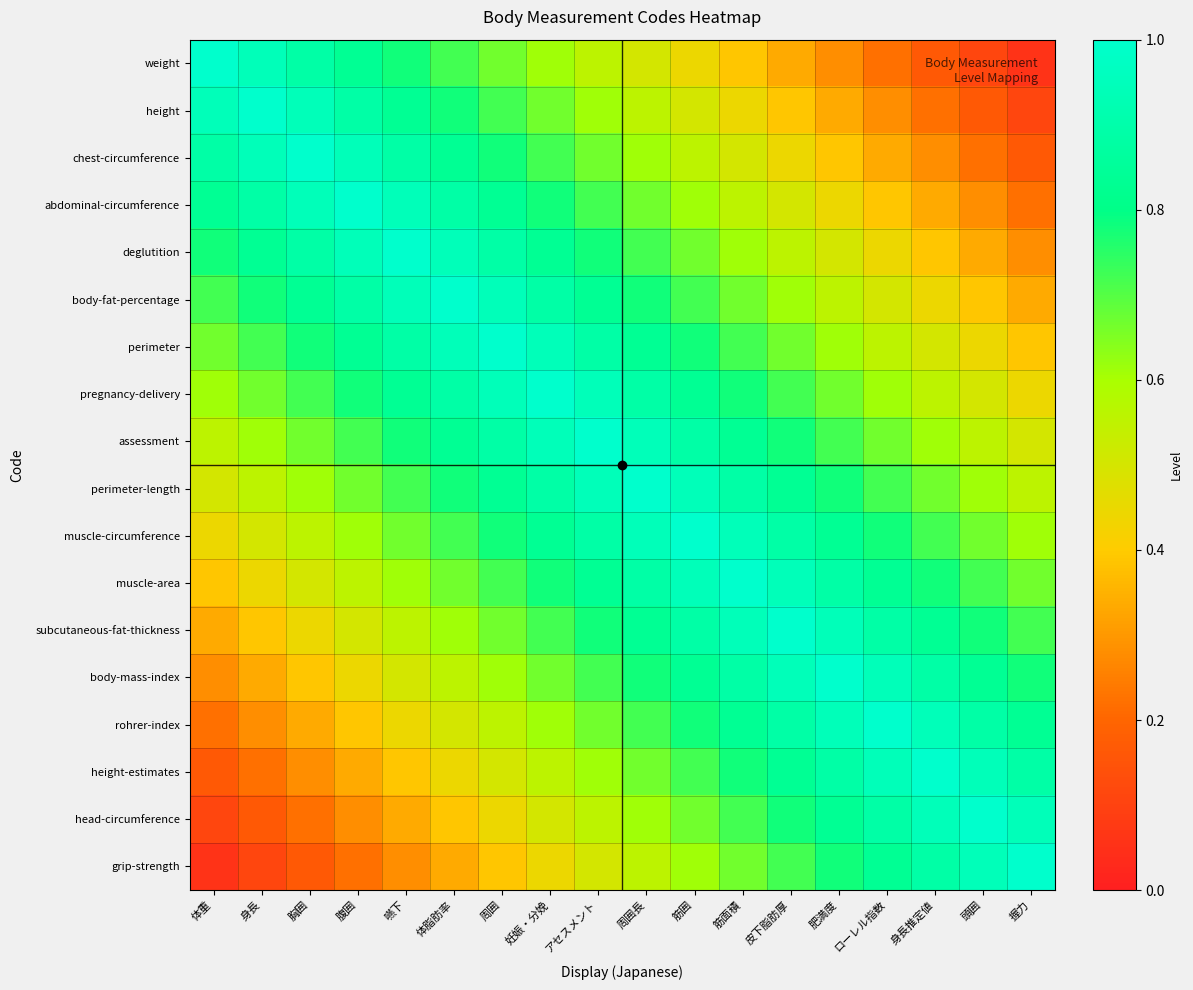

Which series has the largest range (max minus min)?

weight